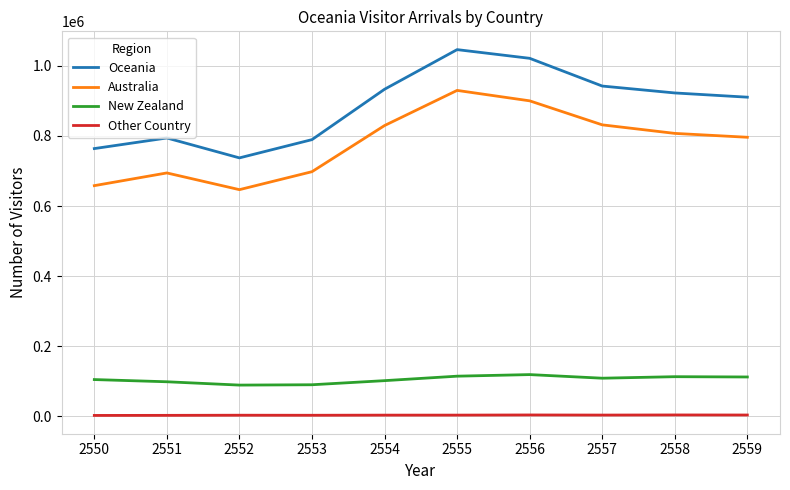

True or false: Oceania has a value of 231486 at 2559.

False